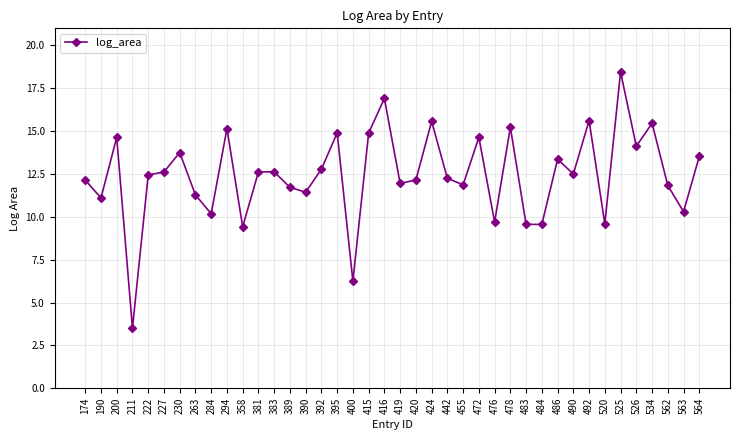

At which category does the data reach its first local peak?

200